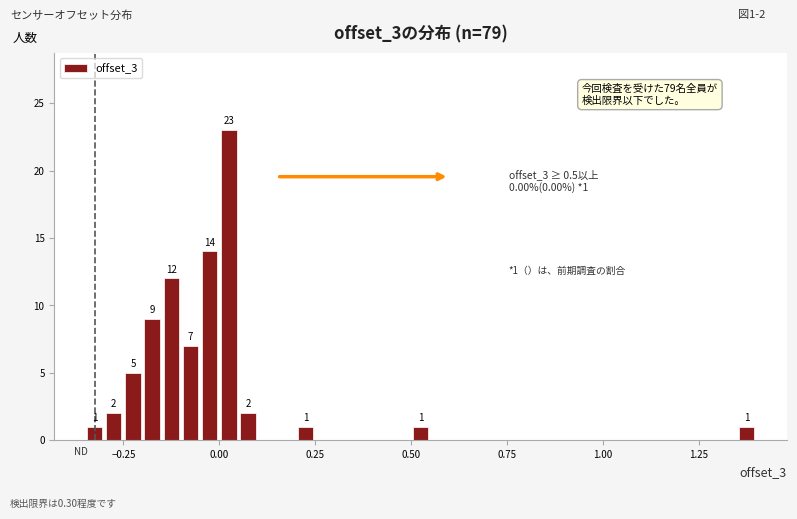

Read against the x-axis, roughly where is the centre of the tallest bar?

0.05